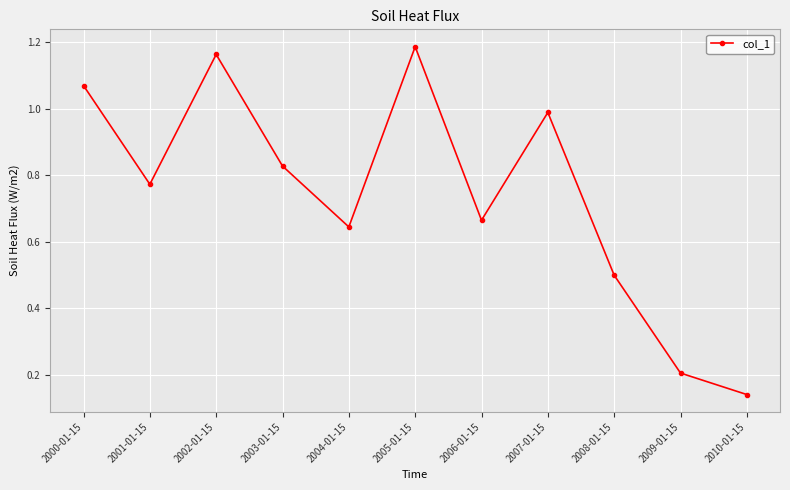

What is the sum of the values at 2007-01-15 and 2005-01-15?

2.2